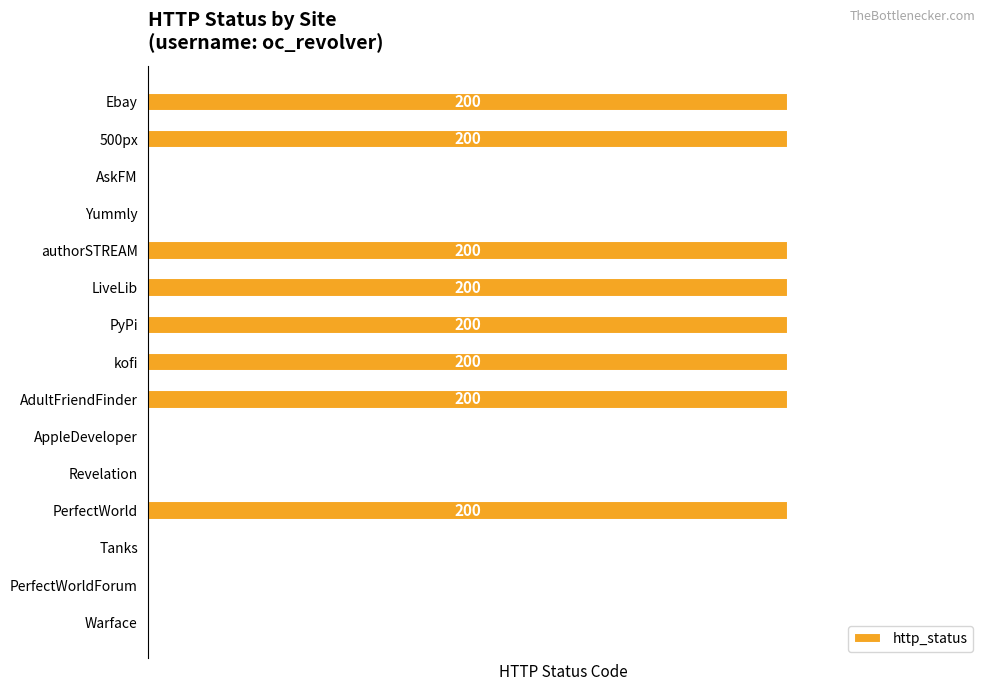

Between PerfectWorld and PerfectWorldForum, which is larger?

PerfectWorld